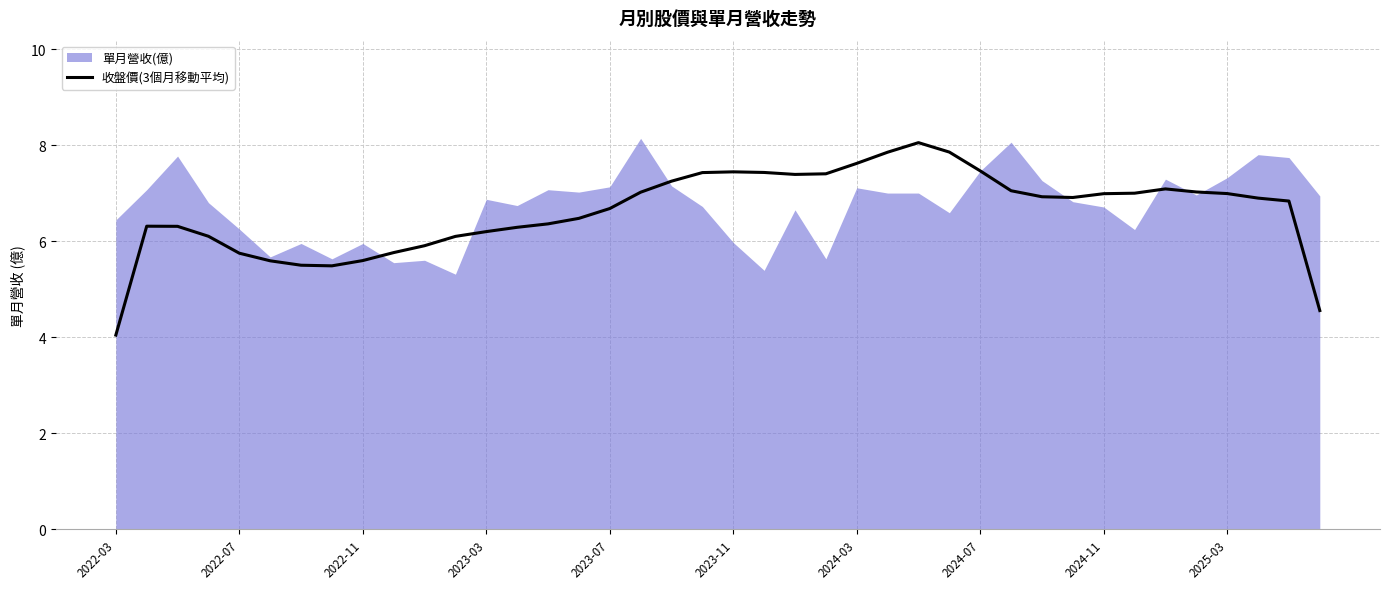

The value of 收盤價(3個月移動平均) at 2024-07 is 2.4. True or false?

False